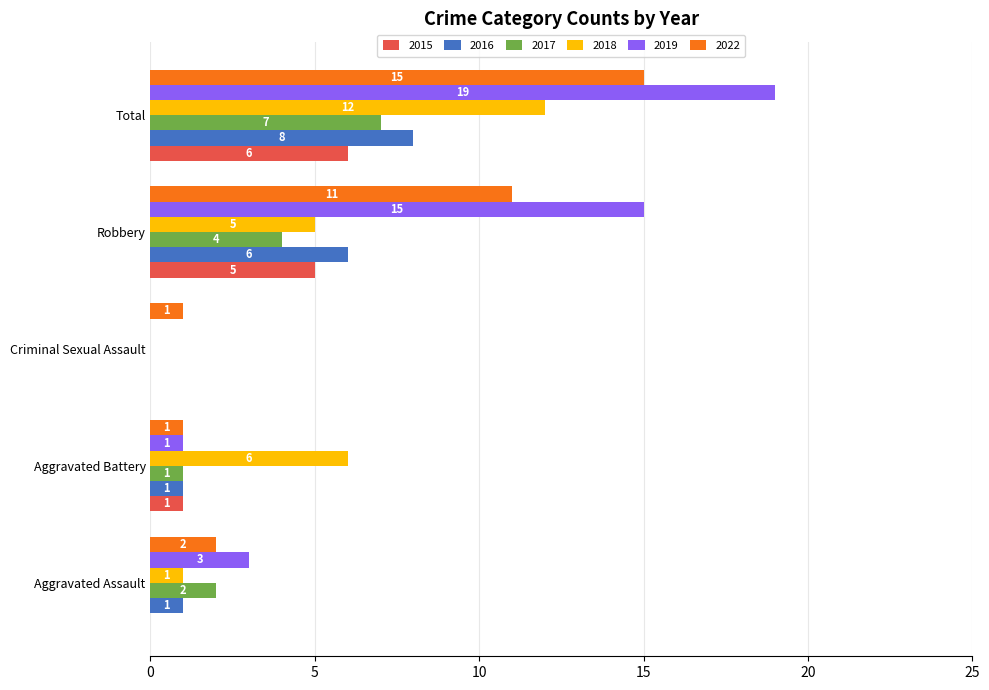

Is it true that 2018 equals 12 at Total?

True